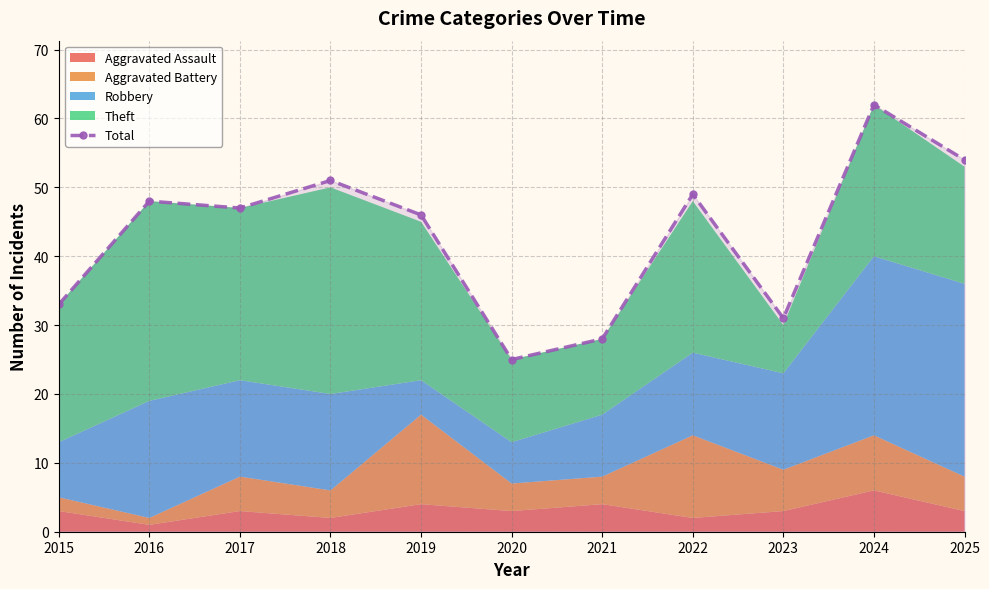

What is the sum of all values?

474